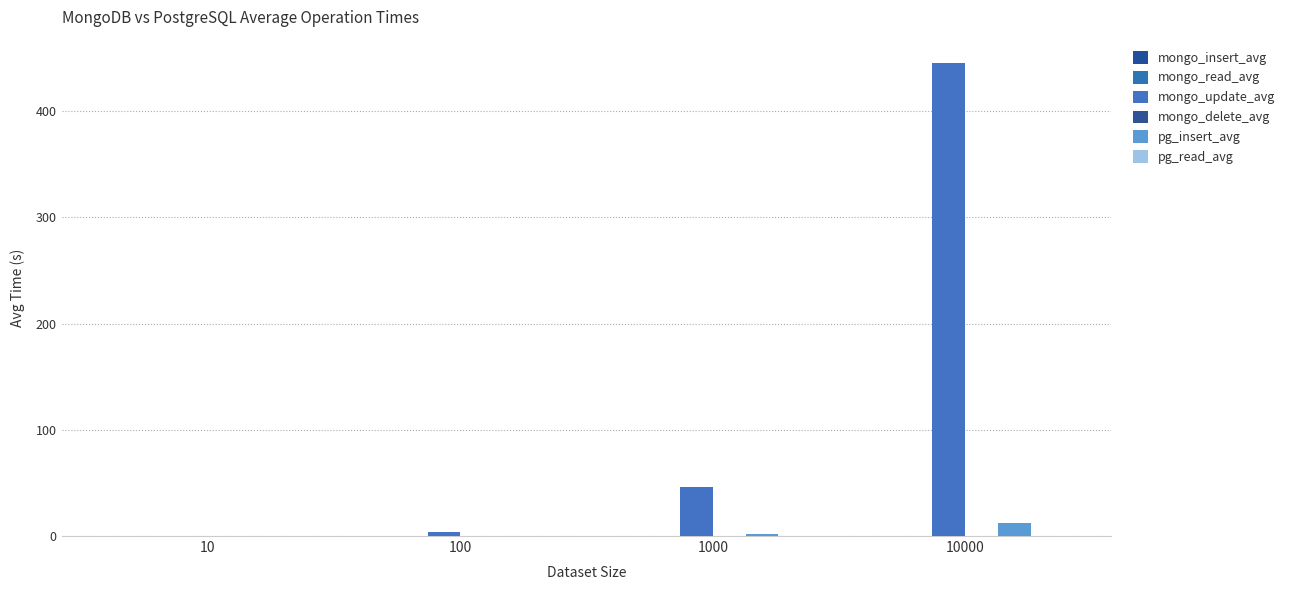

True or false: mongo_read_avg has a value of 0.0 at 100.

False